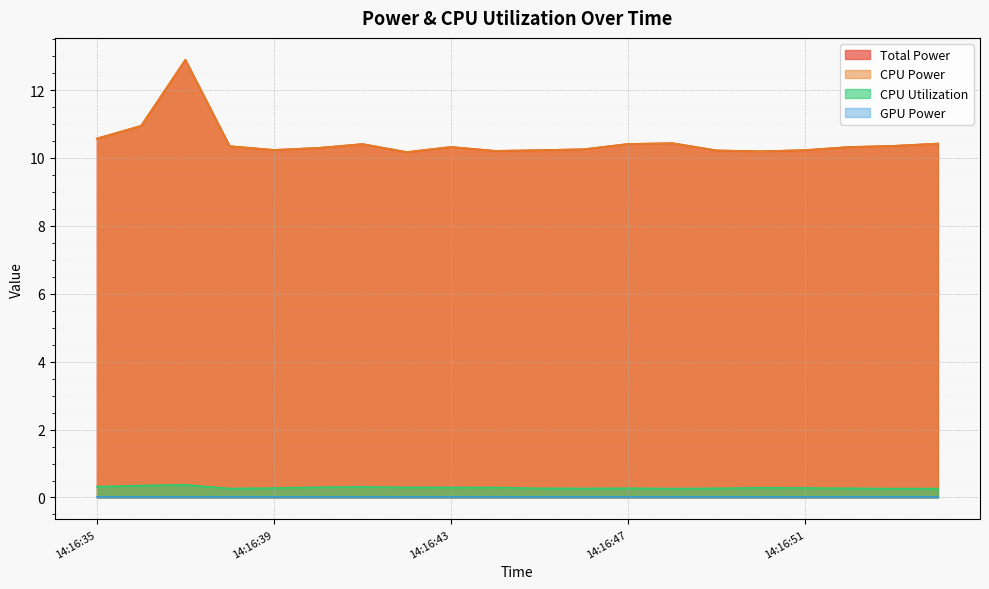

Count the CPU Utilization values in the range 0 to 1.

20